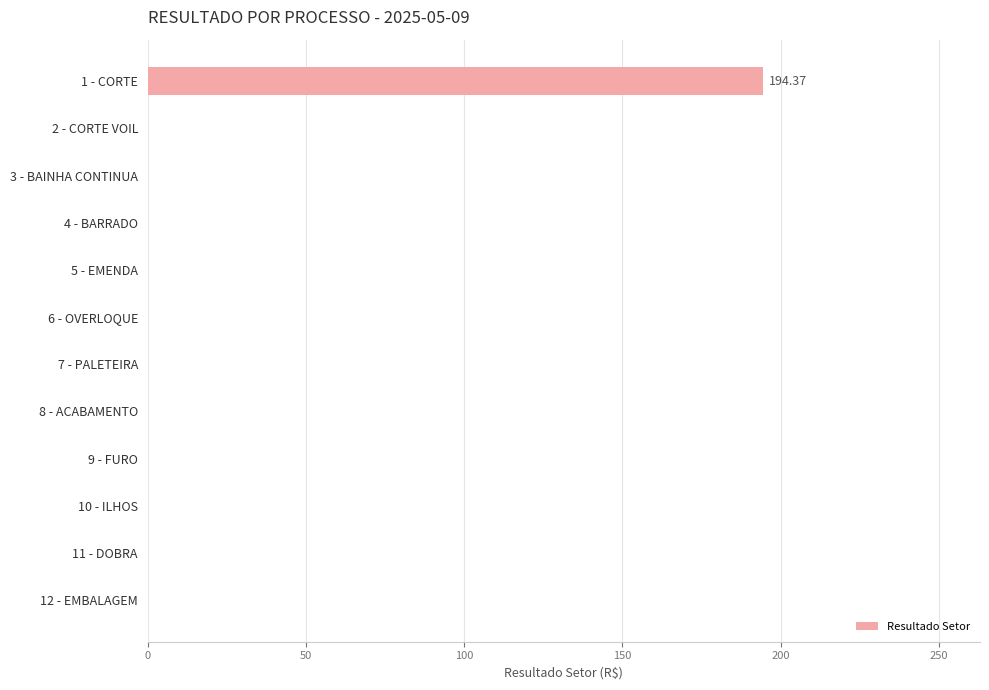

What is the maximum value shown in the chart?

194.4